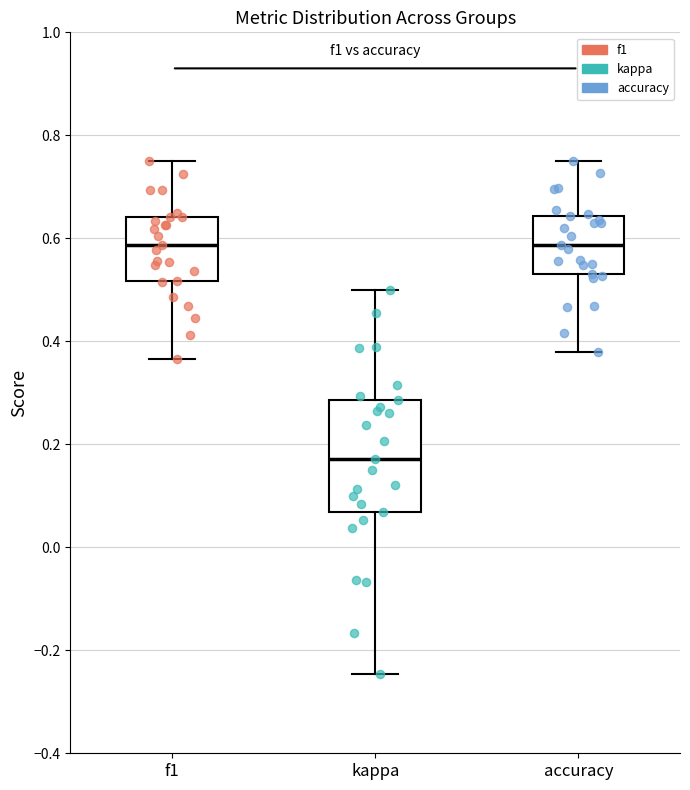

Reading left to right, read every box against the y-axis: the position of its median line, the range the box covers, and the ends of its whiskers. The values are not printed on the chart, so give them approximately, as read against the axis.

f1: median 0.58, box 0.52 to 0.64, whiskers 0.36 to 0.76
kappa: median 0.18, box 0.06 to 0.28, whiskers -0.24 to 0.50
accuracy: median 0.58, box 0.54 to 0.64, whiskers 0.38 to 0.76